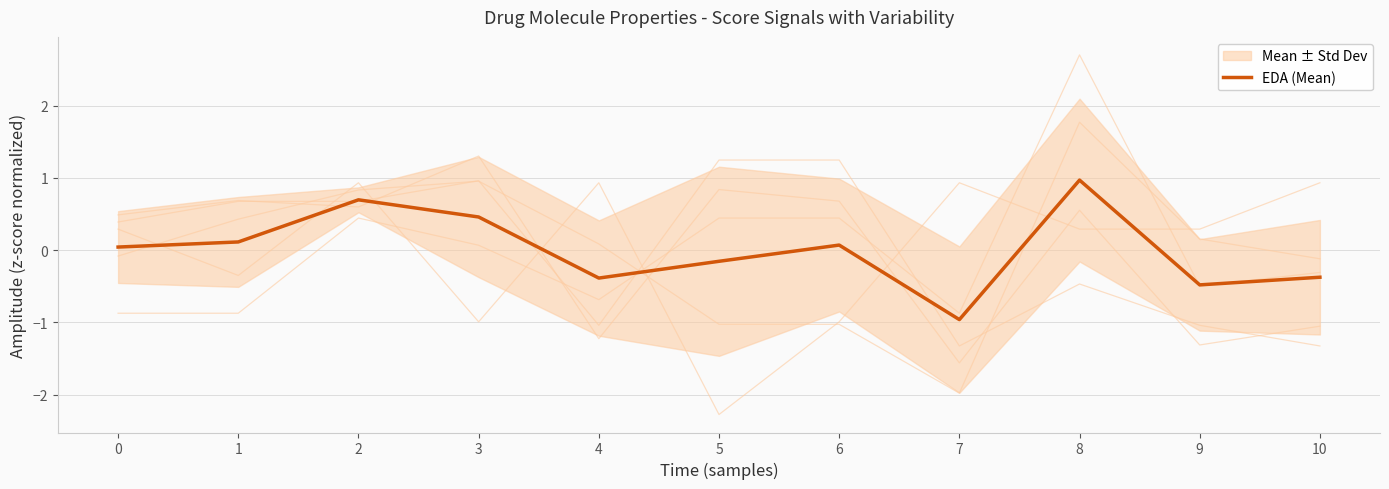

How many data points are above 0?

6